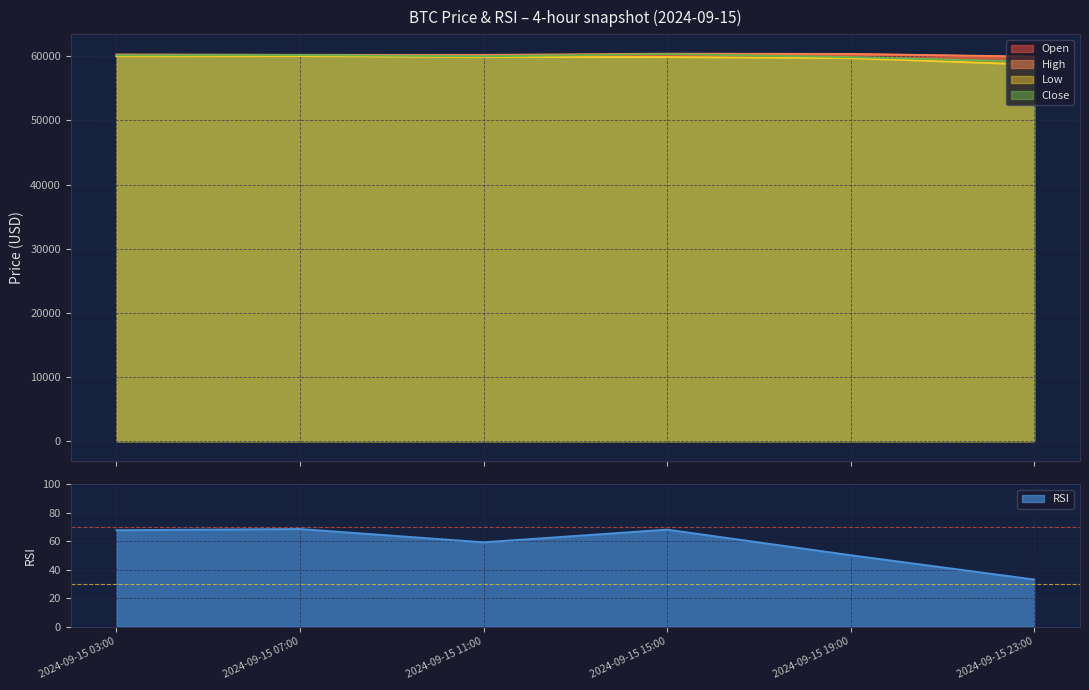

Which series has the largest range (max minus min)?

low